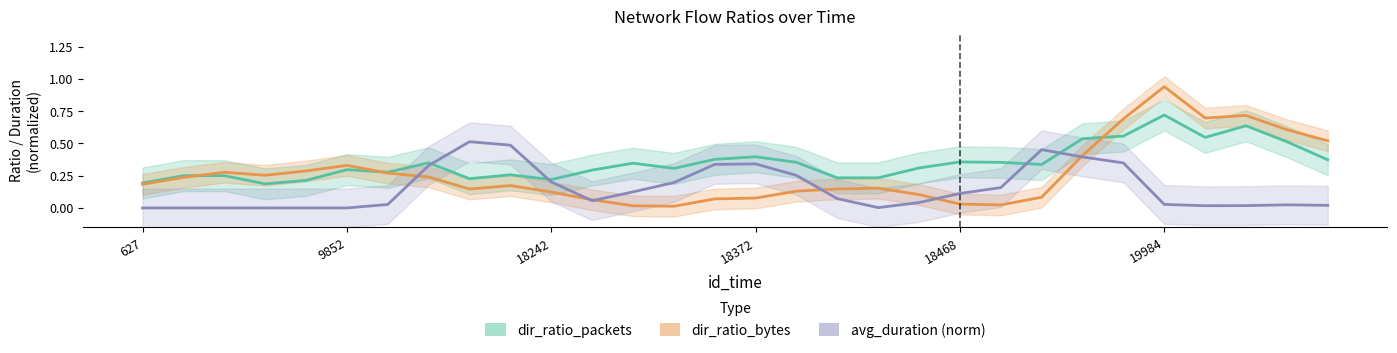

What is the maximum value for avg_duration (norm)?

0.5